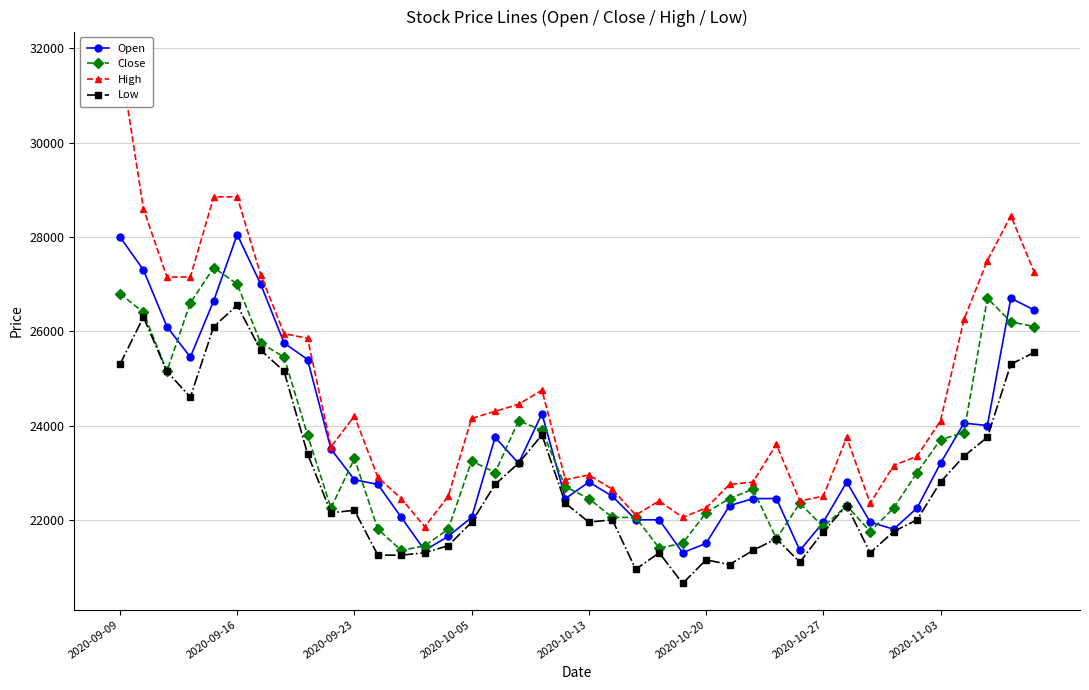

The Open series shows 21950 at 2020-10-27. True or false?

True